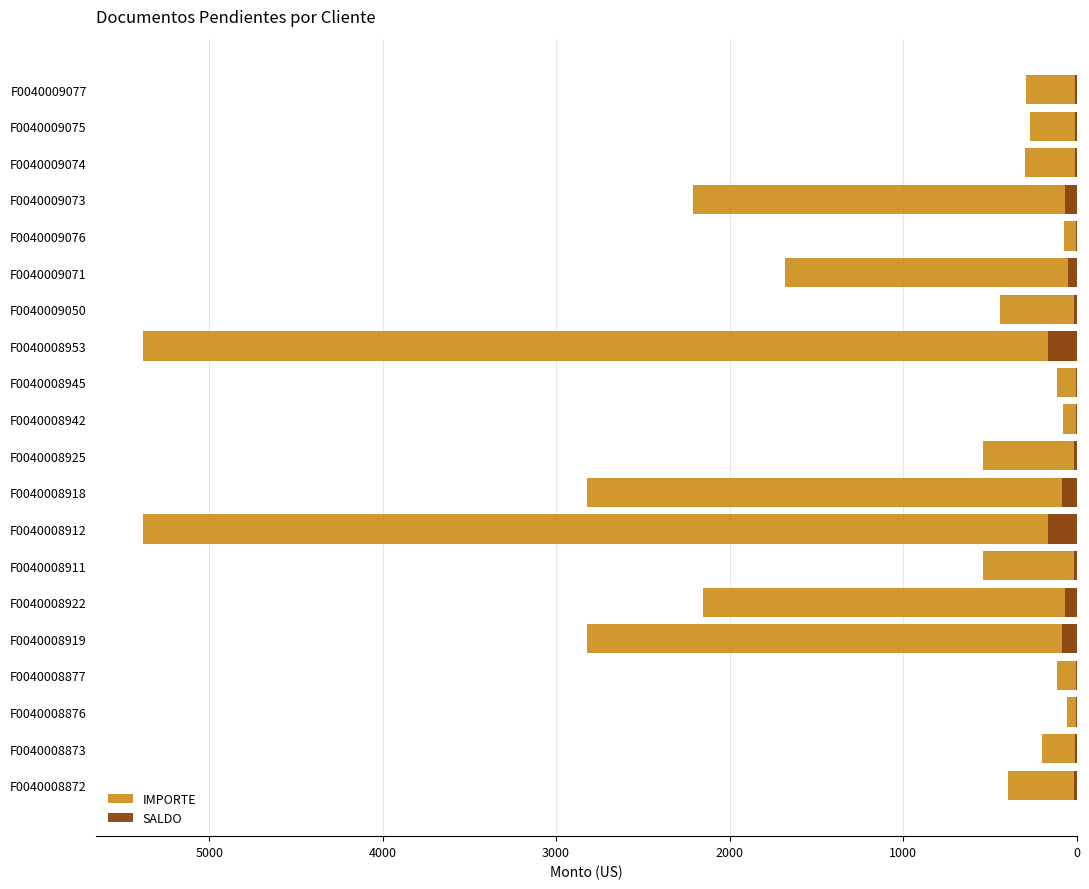

Reading right to left, transcribe all the data shown in this chart.

IMPORTE: -290.0	-265.8	-296.8	-2210.2	-74.2	-1679.0	-441.8	-5380.8	-109.9	-77.9	-537.6	-2822.9	-5380.8	-538.1	-2152.3	-2822.9	-109.9	-54.9	-198.7	-397.3
SALDO: -8.7	-8.0	-8.9	-66.3	-2.2	-50.4	-13.2	-161.4	-3.3	-2.3	-16.1	-84.7	-161.4	-16.1	-64.6	-84.7	-3.3	-1.6	-6.0	-11.9